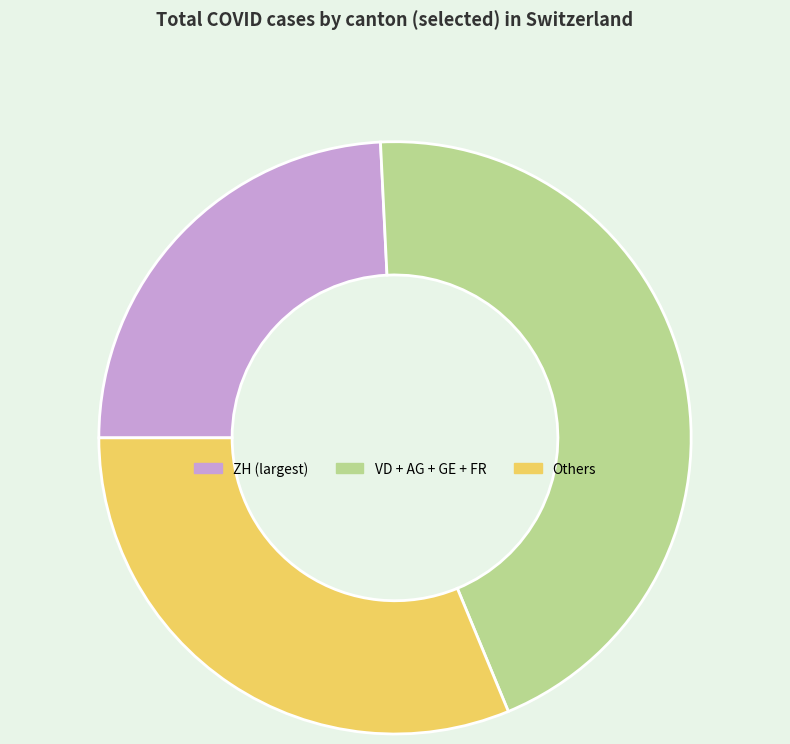

Is there any slice that represents more than half of the pie?

No